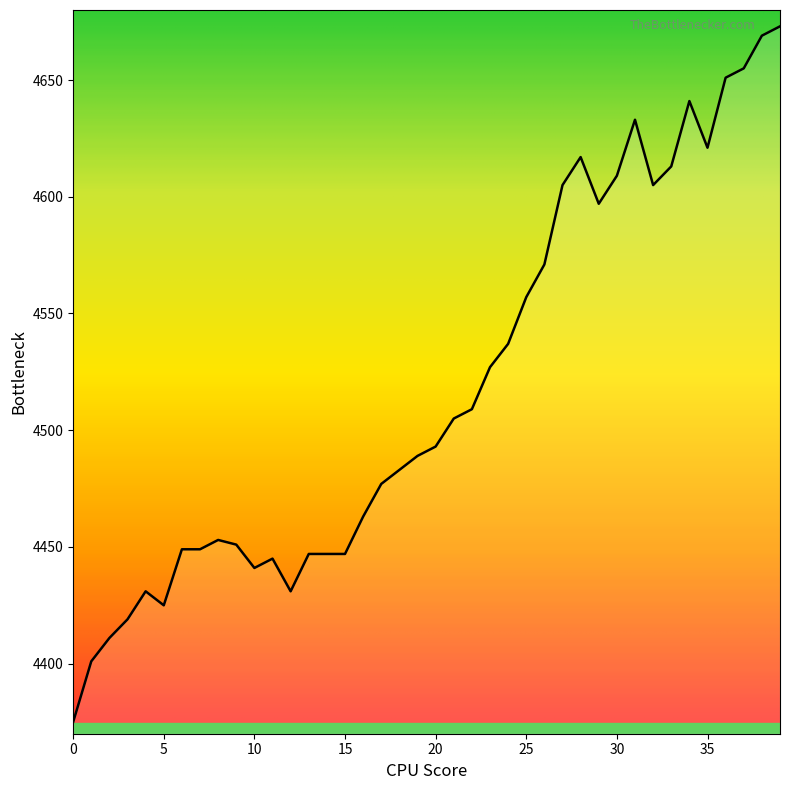

What is the minimum value shown in the chart?

4375